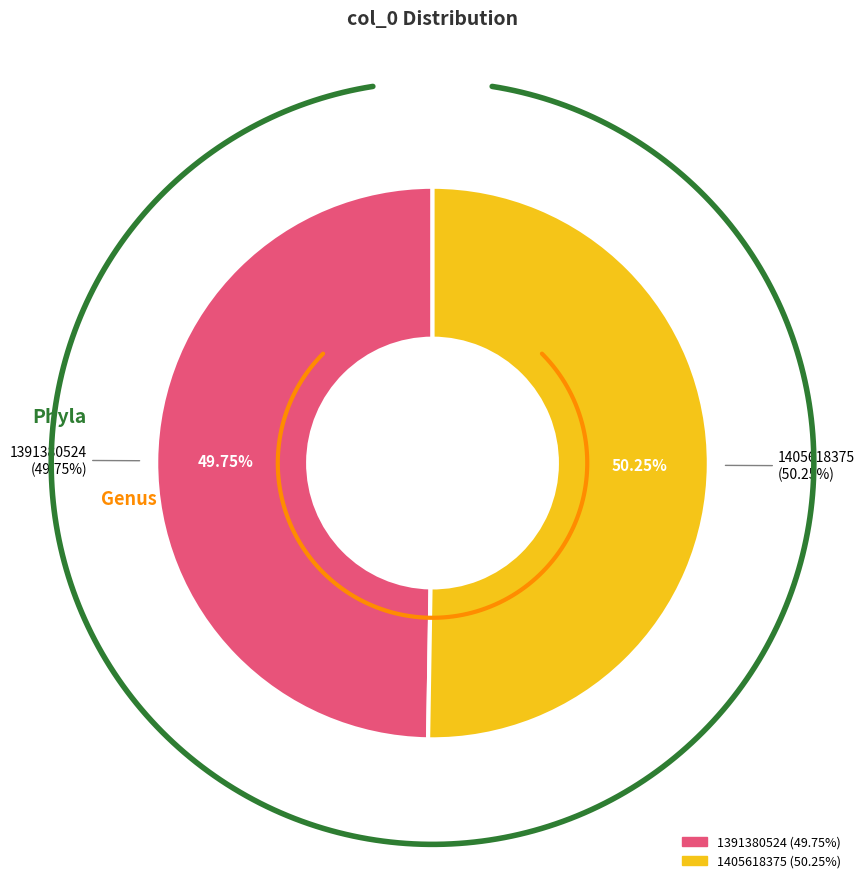

Approximately how many times larger is the value at 1391380524 compared to 1405618375?

1.0